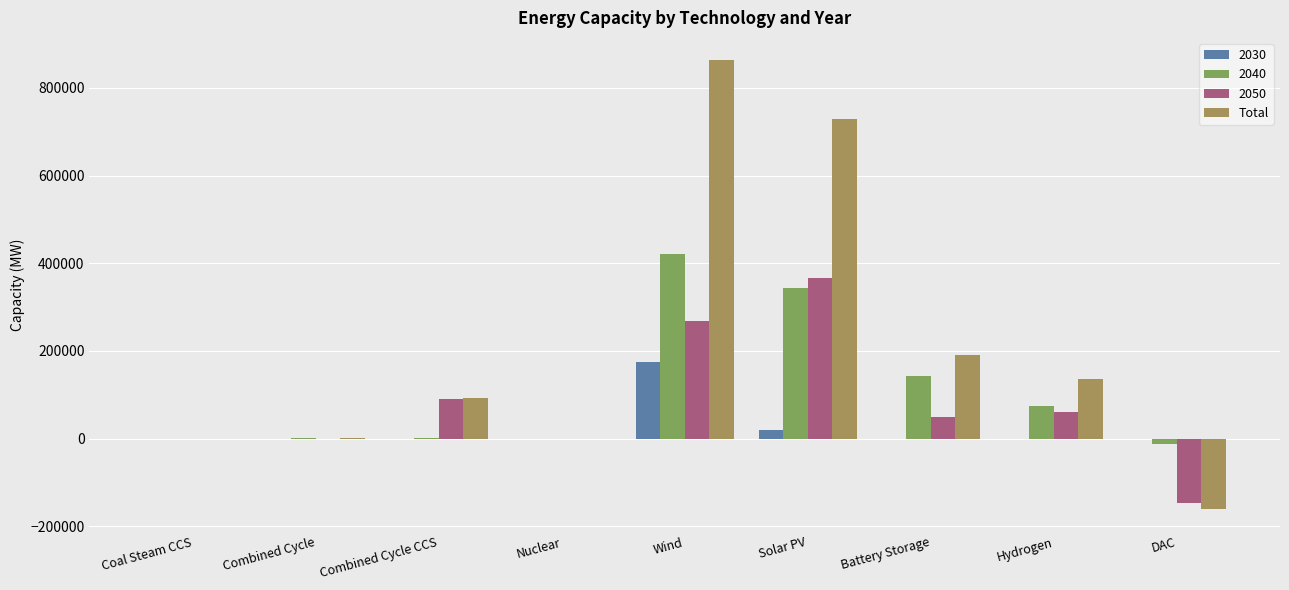

Which category has the highest value across all series?

Wind